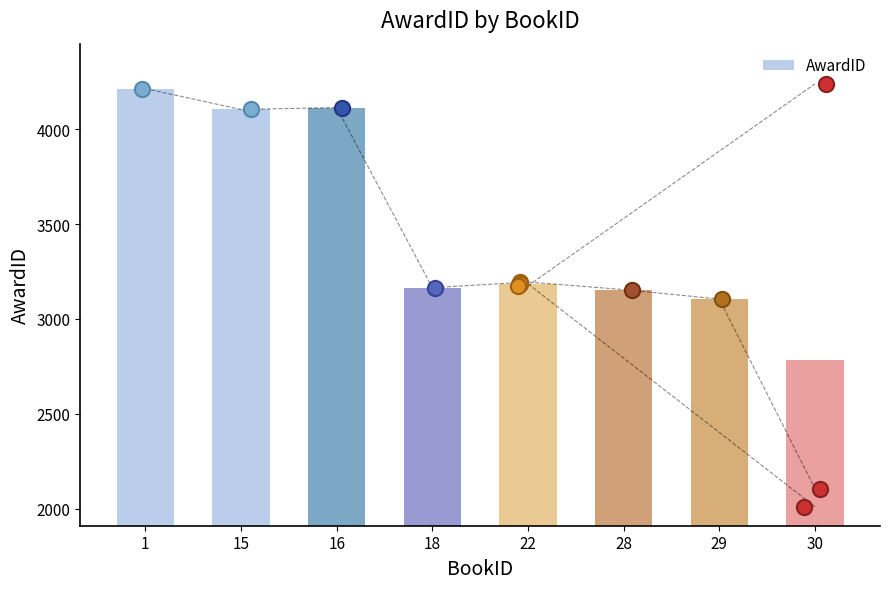

Between 16 and 15, which is larger?

16